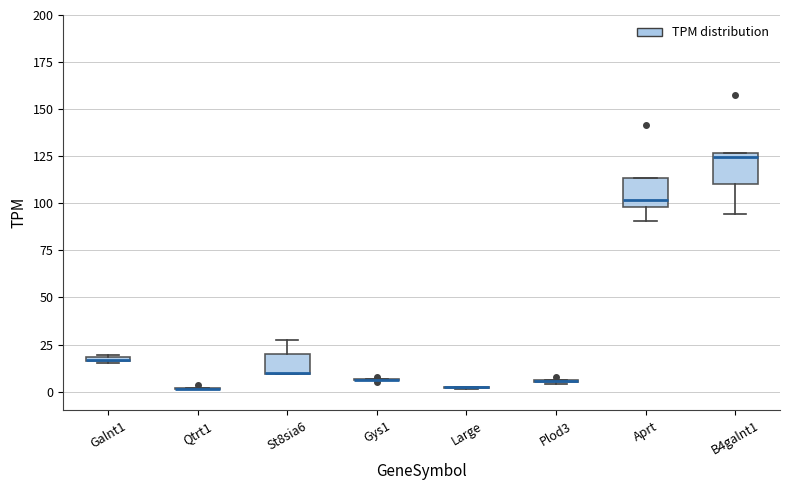

Where is the upper edge of the box for Galnt1 on the y-axis? The values are not printed on the chart, so give them approximately, as read against the axis.

20